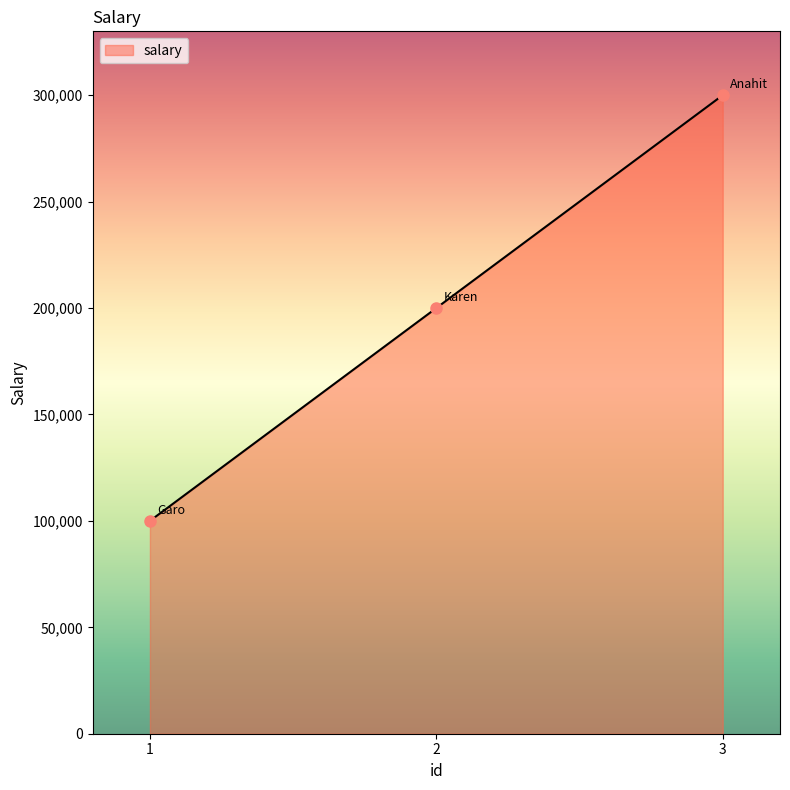

Count the number of categories in the chart.

3